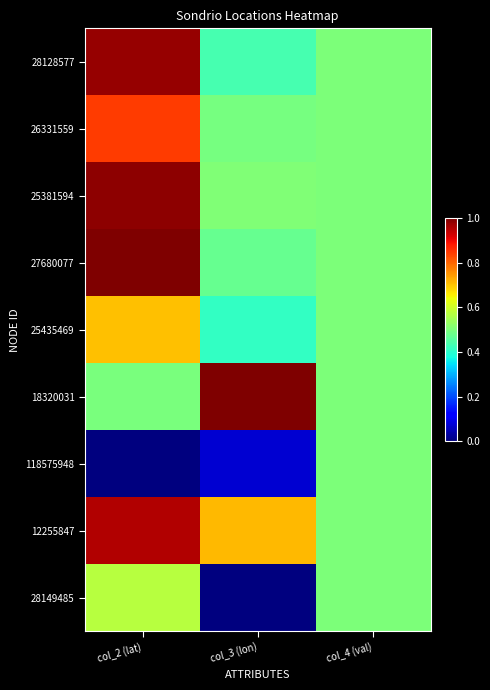

Reading left to right, list all the values displayed in this chart.

28128577: col_2 (lat)=1.0	col_3 (lon)=0.4	col_4 (val)=0.5
26331559: col_2 (lat)=0.8	col_3 (lon)=0.5	col_4 (val)=0.5
25381594: col_2 (lat)=1.0	col_3 (lon)=0.5	col_4 (val)=0.5
27680077: col_2 (lat)=1.0	col_3 (lon)=0.5	col_4 (val)=0.5
25435469: col_2 (lat)=0.7	col_3 (lon)=0.4	col_4 (val)=0.5
18320031: col_2 (lat)=0.5	col_3 (lon)=1.0	col_4 (val)=0.5
118575948: col_2 (lat)=0.0	col_3 (lon)=0.1	col_4 (val)=0.5
12255847: col_2 (lat)=1.0	col_3 (lon)=0.7	col_4 (val)=0.5
28149485: col_2 (lat)=0.6	col_3 (lon)=0.0	col_4 (val)=0.5